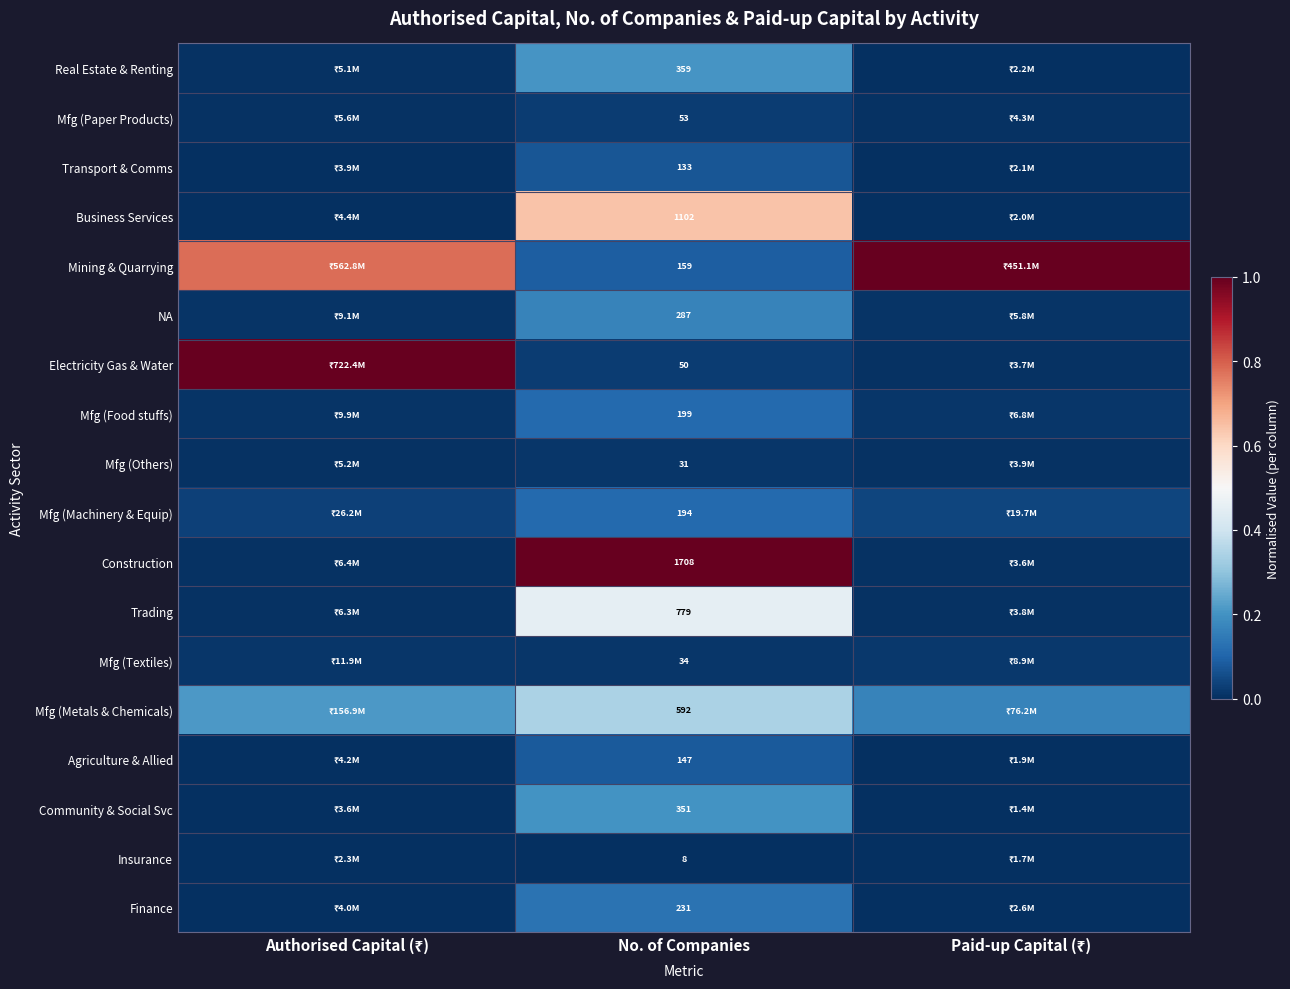

What is the difference between the maximum and minimum values in the Mfg (Metals & Chemicals) series?

0.2